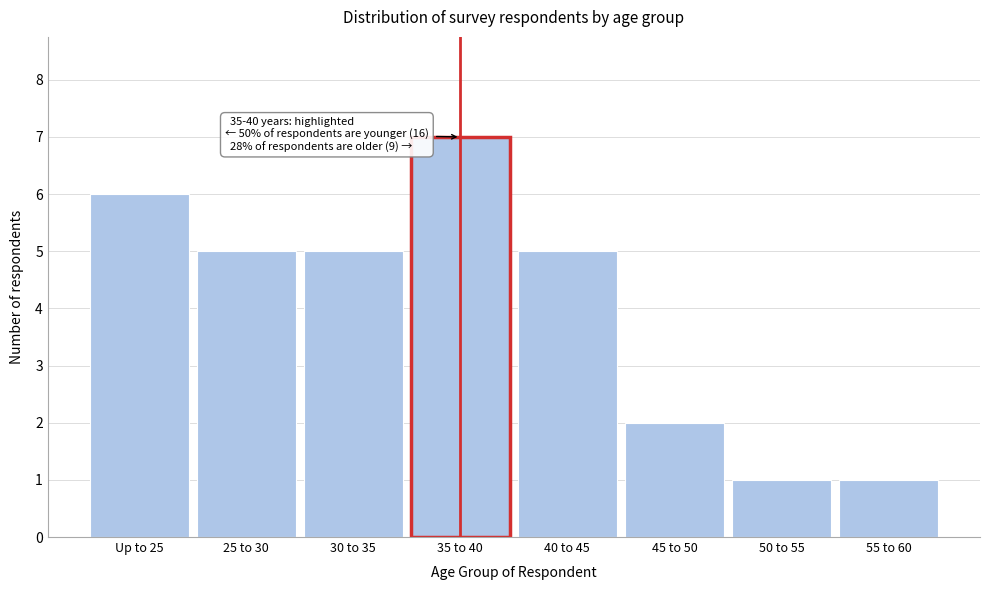

Reading left to right, list all the values displayed in this chart.

Up to 25=6	25 to 30=5	30 to 35=5	35 to 40=7	40 to 45=5	45 to 50=2	50 to 55=1	55 to 60=1